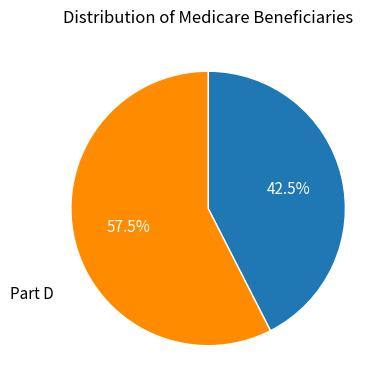

Does any single category account for the majority?

Yes